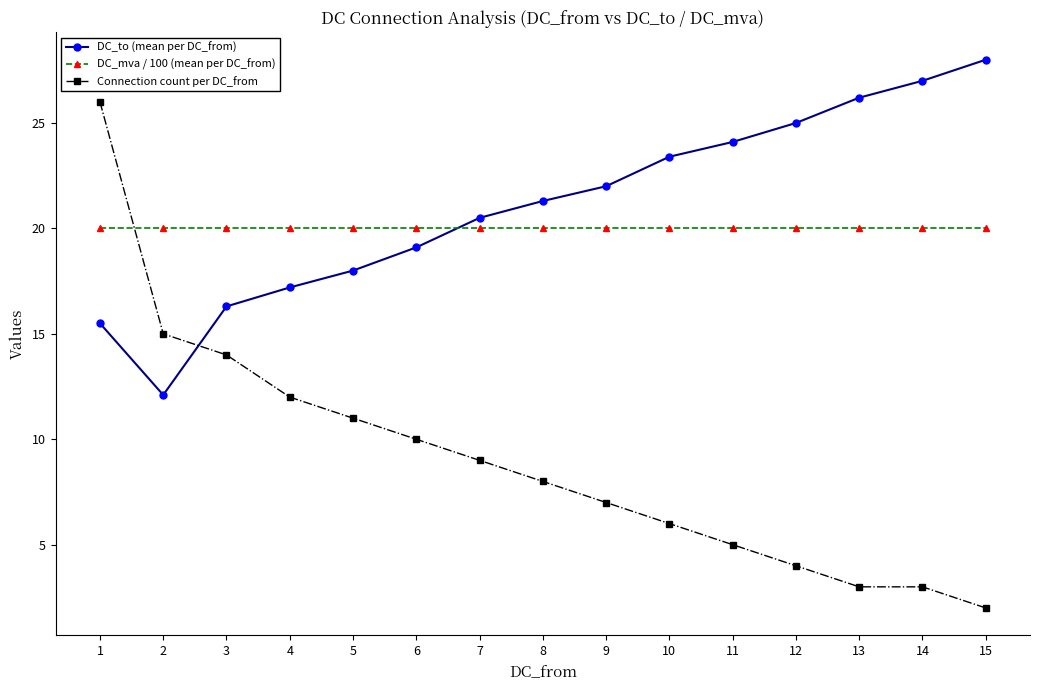

What value does the DC_mva / 100 (mean per DC_from) series have at 3?

20.0